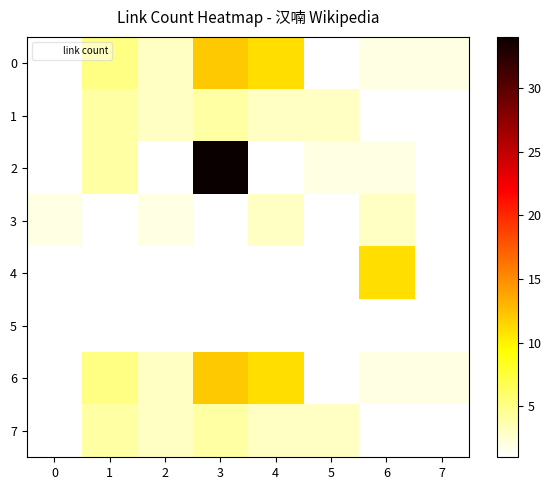

Rank the series by their maximum value, from highest to lowest.

2, 0, 6, 4, 1, 7, 3, 5